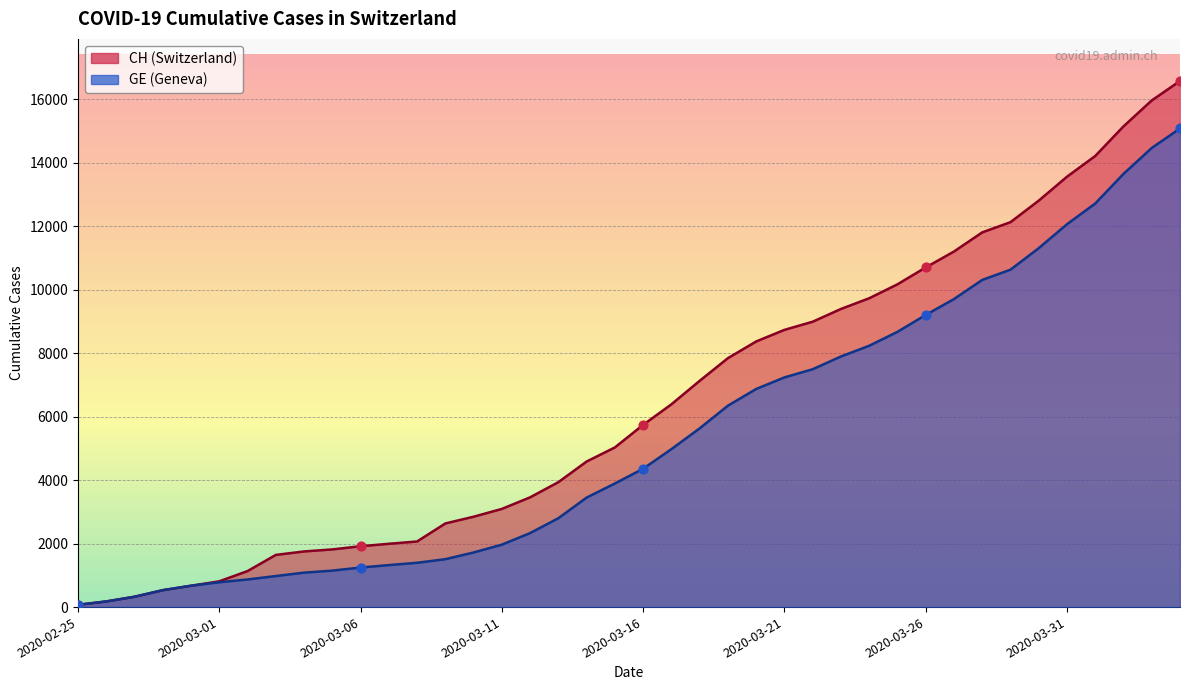

What are all the series names shown in the legend?

CH, GE